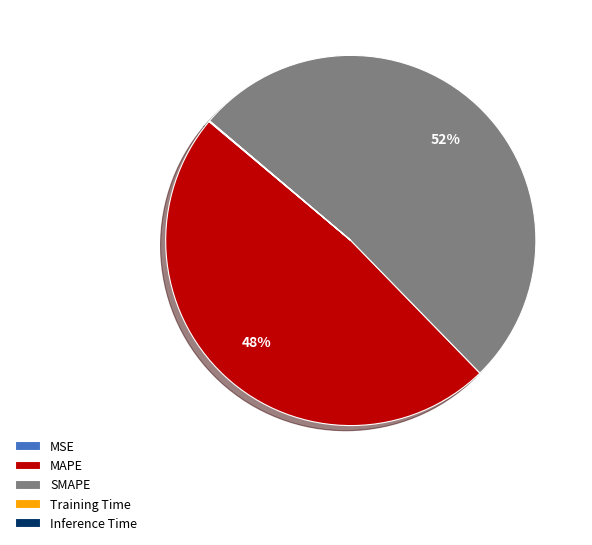

The SMAPE slice represents 43% of the pie. True or false?

False